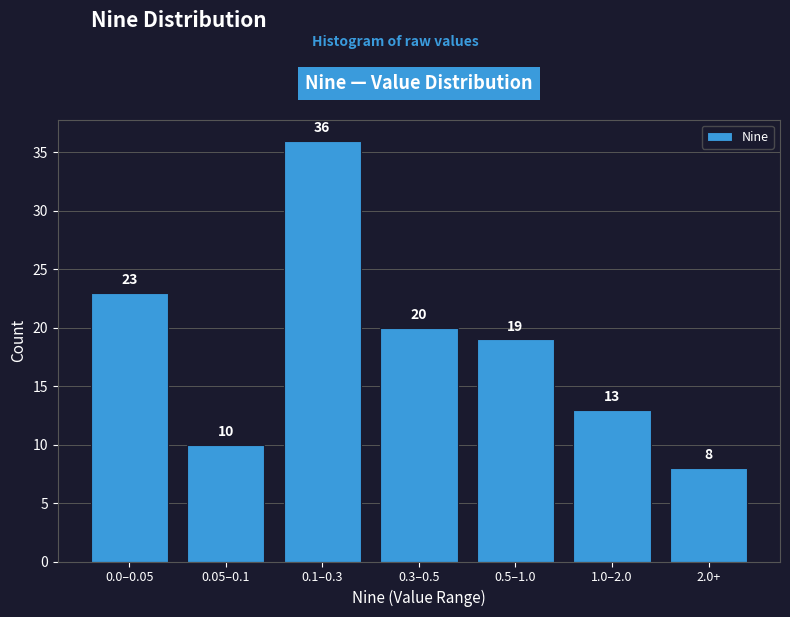

Reading right to left, list all the values displayed in this chart.

8	13	19	20	36	10	23